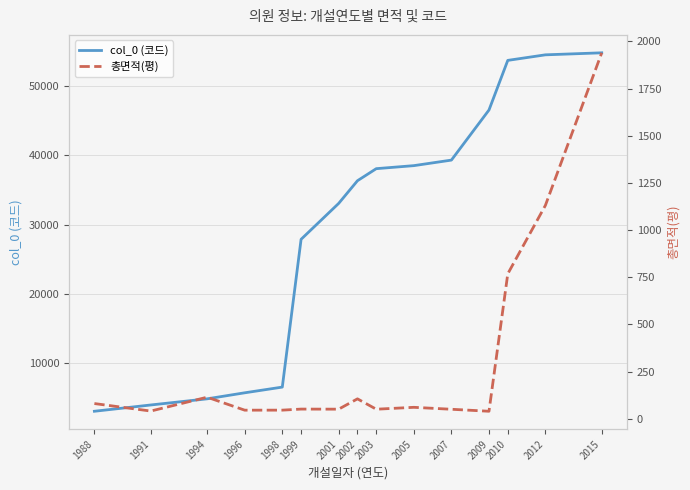

Does the chart have visible grid lines?

Yes